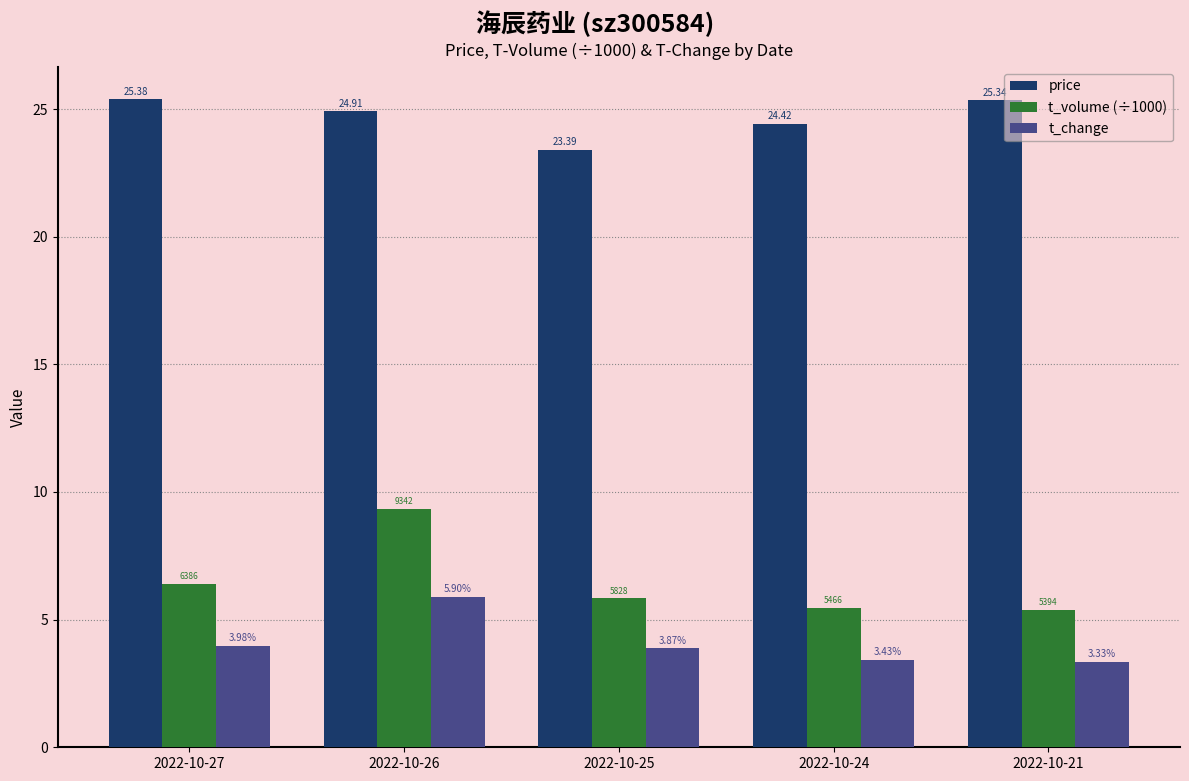

Read the price value at 2022-10-27.

25.4